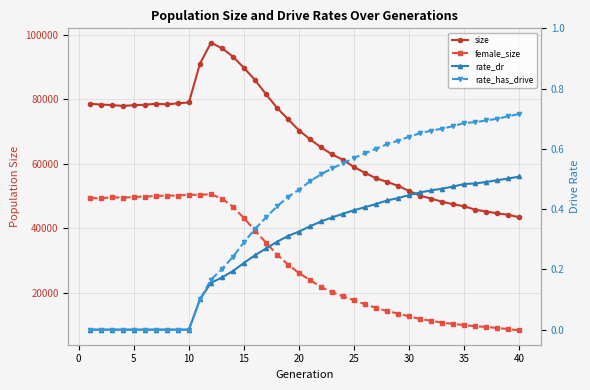

What is the value of the female_size point at the 20th from the left?

25979.0